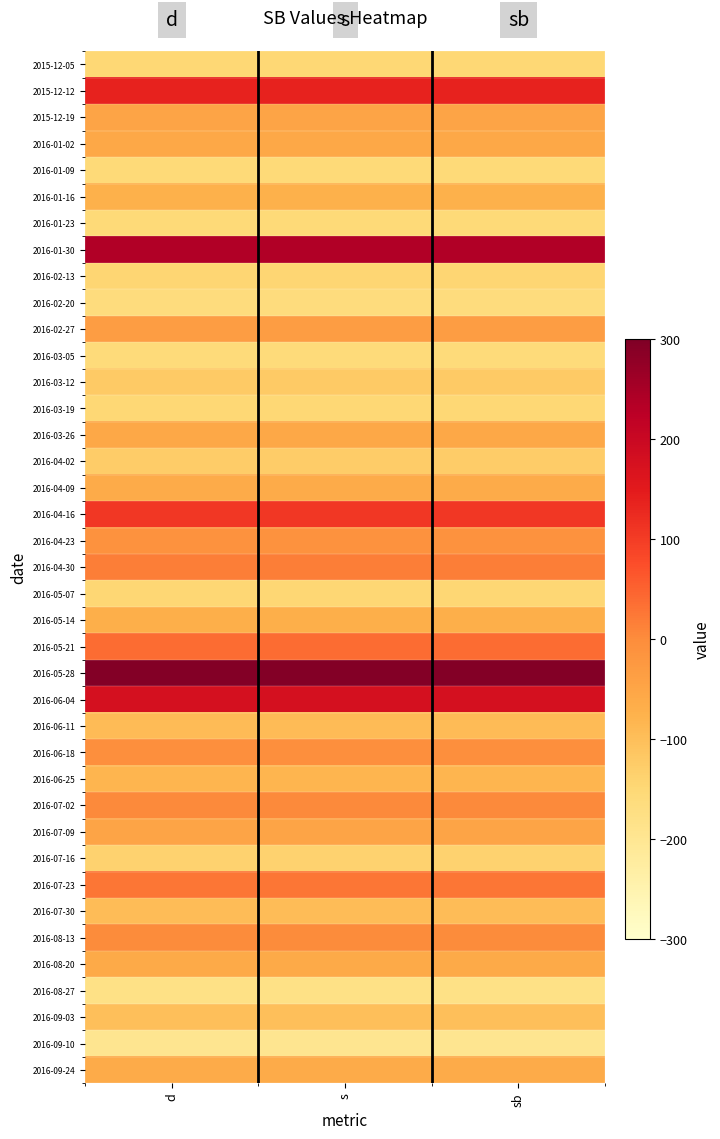

Reading left to right, extract all data points from this chart.

2015-12-05: d=-149	s=-149	sb=-149
2015-12-12: d=136	s=136	sb=136
2015-12-19: d=-47	s=-47	sb=-47
2016-01-02: d=-56	s=-56	sb=-56
2016-01-09: d=-154	s=-154	sb=-154
2016-01-16: d=-74	s=-74	sb=-74
2016-01-23: d=-153	s=-153	sb=-153
2016-01-30: d=239	s=239	sb=239
2016-02-13: d=-143	s=-143	sb=-143
2016-02-20: d=-163	s=-163	sb=-163
2016-02-27: d=-33	s=-33	sb=-33
2016-03-05: d=-159	s=-159	sb=-159
2016-03-12: d=-120	s=-120	sb=-120
2016-03-19: d=-150	s=-150	sb=-150
2016-03-26: d=-54	s=-54	sb=-54
2016-04-02: d=-126	s=-126	sb=-126
2016-04-09: d=-63	s=-63	sb=-63
2016-04-16: d=106	s=106	sb=106
2016-04-23: d=-10	s=-10	sb=-10
2016-04-30: d=17	s=17	sb=17
2016-05-07: d=-146	s=-146	sb=-146
2016-05-14: d=-70	s=-70	sb=-70
2016-05-21: d=39	s=39	sb=39
2016-05-28: d=295	s=295	sb=295
2016-06-04: d=178	s=178	sb=178
2016-06-11: d=-93	s=-93	sb=-93
2016-06-18: d=-5	s=-5	sb=-5
2016-06-25: d=-82	s=-82	sb=-82
2016-07-02: d=3	s=3	sb=3
2016-07-09: d=-49	s=-49	sb=-49
2016-07-16: d=-136	s=-136	sb=-136
2016-07-23: d=28	s=28	sb=28
2016-07-30: d=-95	s=-95	sb=-95
2016-08-13: d=2	s=2	sb=2
2016-08-20: d=-59	s=-59	sb=-59
2016-08-27: d=-179	s=-179	sb=-179
2016-09-03: d=-100	s=-100	sb=-100
2016-09-10: d=-195	s=-195	sb=-195
2016-09-24: d=-62	s=-62	sb=-62